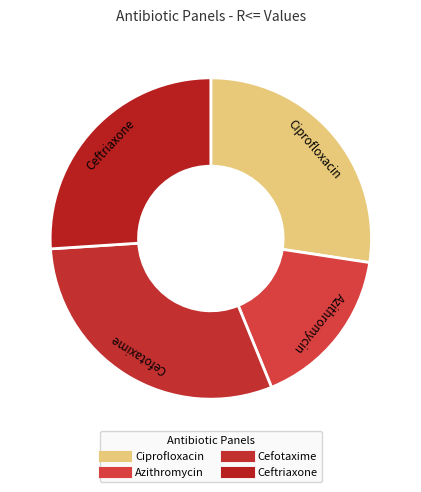

What is the largest slice in the pie chart?

Cefotaxime